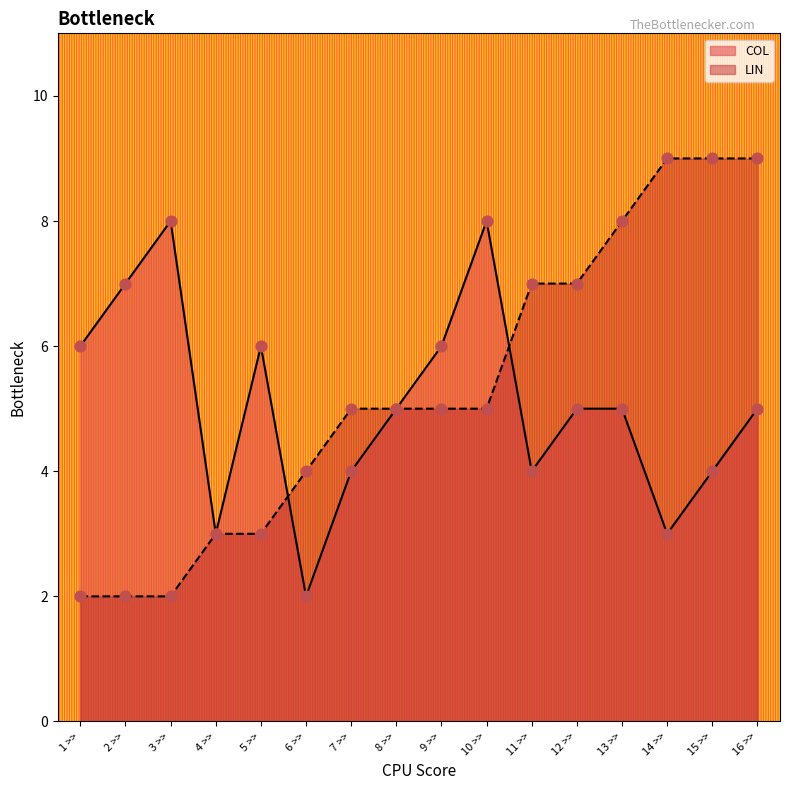

At which category is the sum across all series the highest?

16 >>